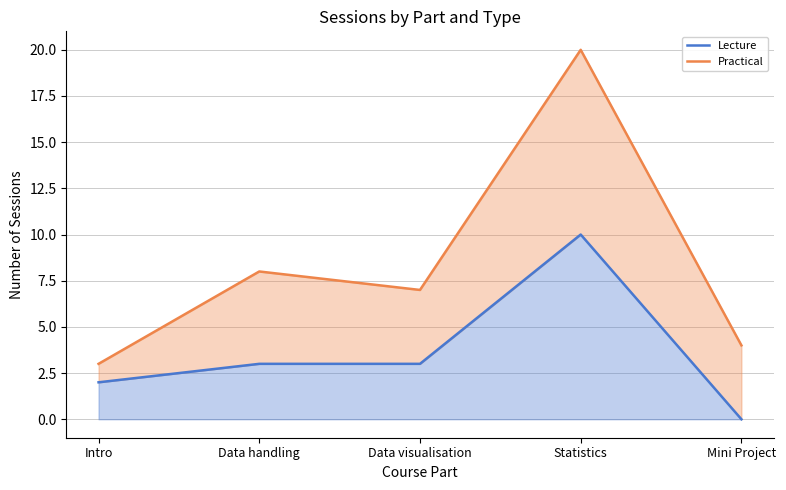

At which label does Lecture (line) first exceed 3?

Statistics